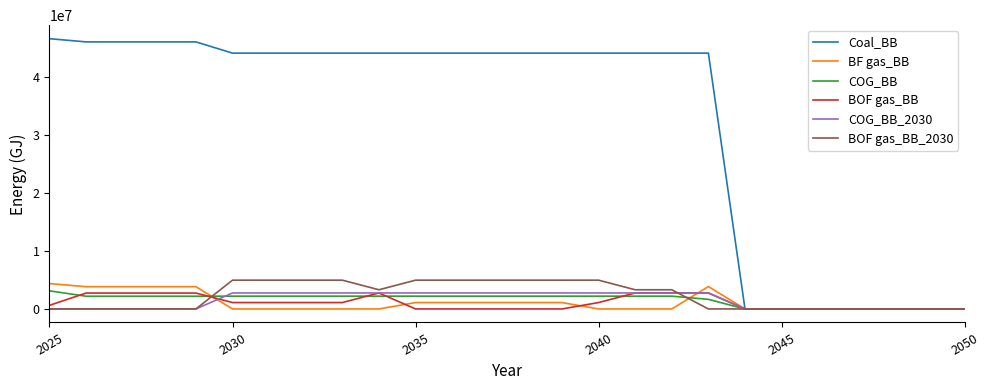

Which series has the widest spread of values?

Coal_BB